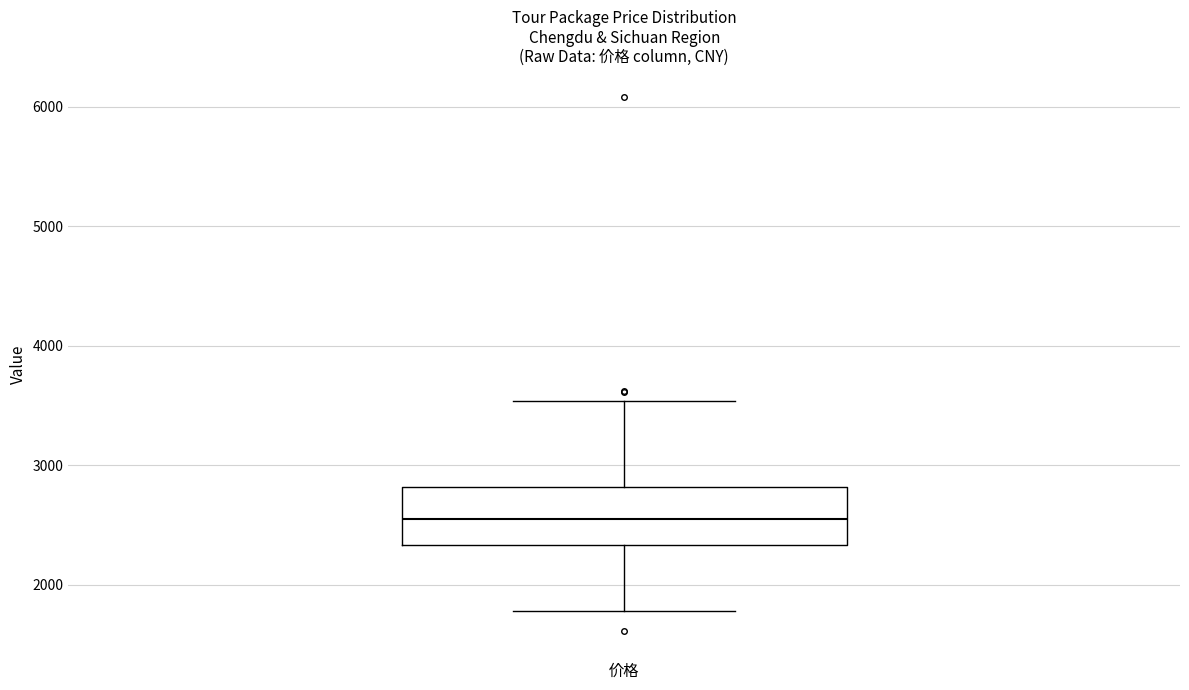

Transcribe this box plot: give where the median line is, the range the box spans, and where the two whiskers end, as read against the y-axis. The values are not printed on the chart, so give them approximately, as read against the axis.

median 2500, box 2300 to 2800, whiskers 1800 to 3500